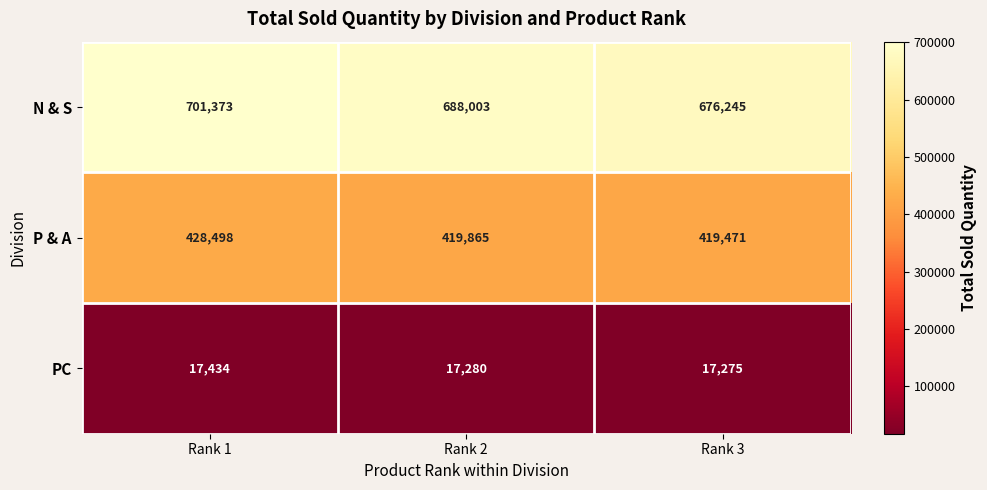

The value of N & S at Rank 3 is 676245. True or false?

True